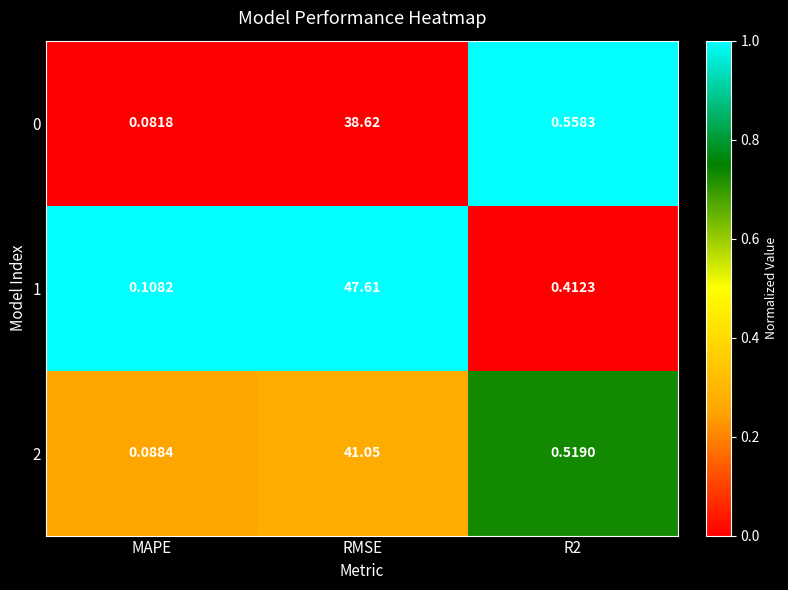

List the series in order of their peak value, highest first.

1, 2, 0